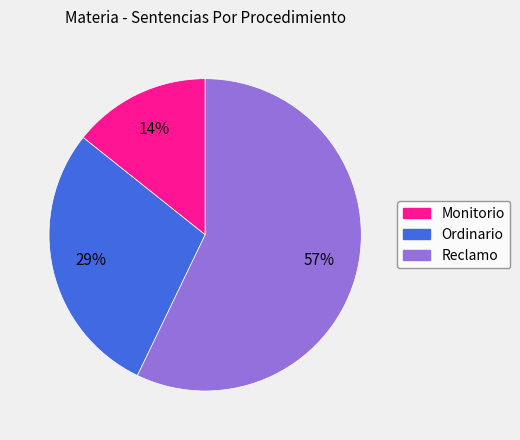

What is the ratio of the value at Reclamo to the value at Ordinario?

2.0